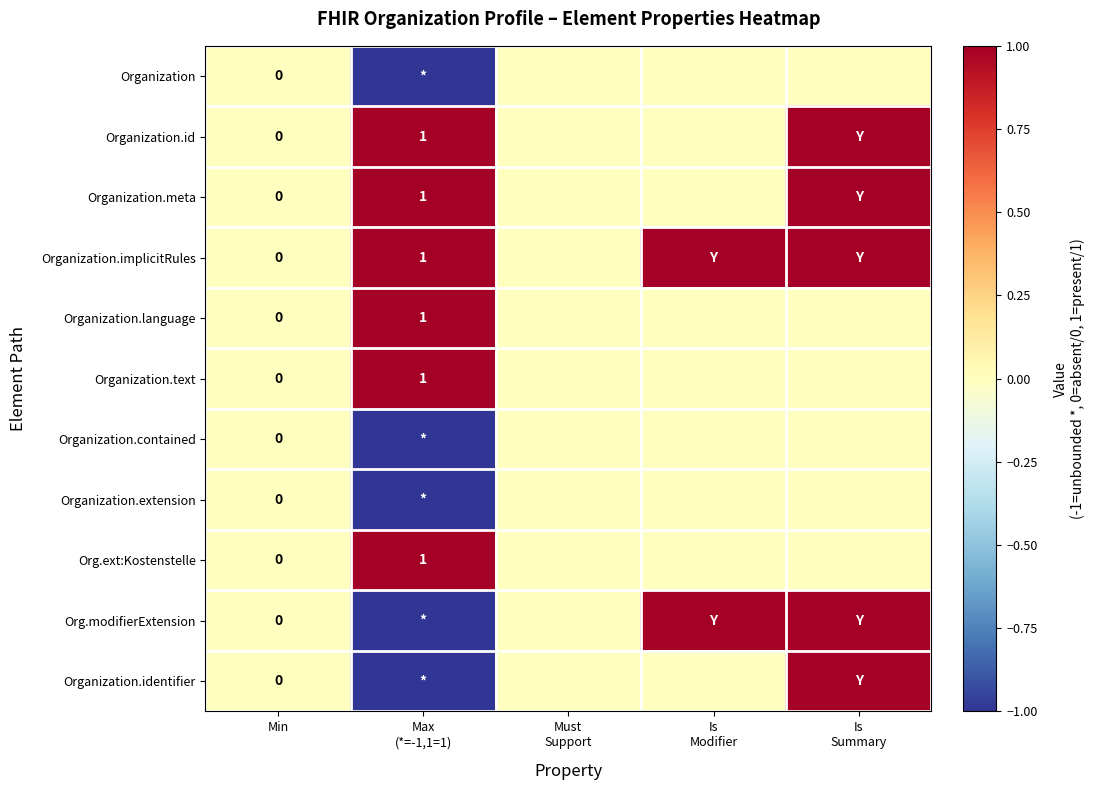

Which has a higher value, Min or Must
Support?

Min